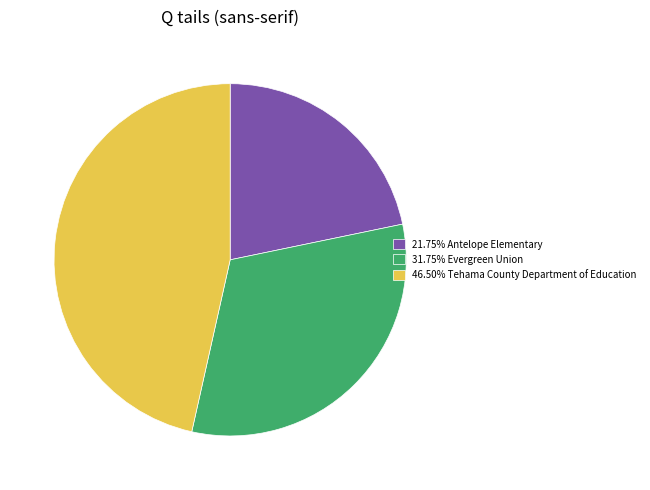

Does any single category account for the majority?

No